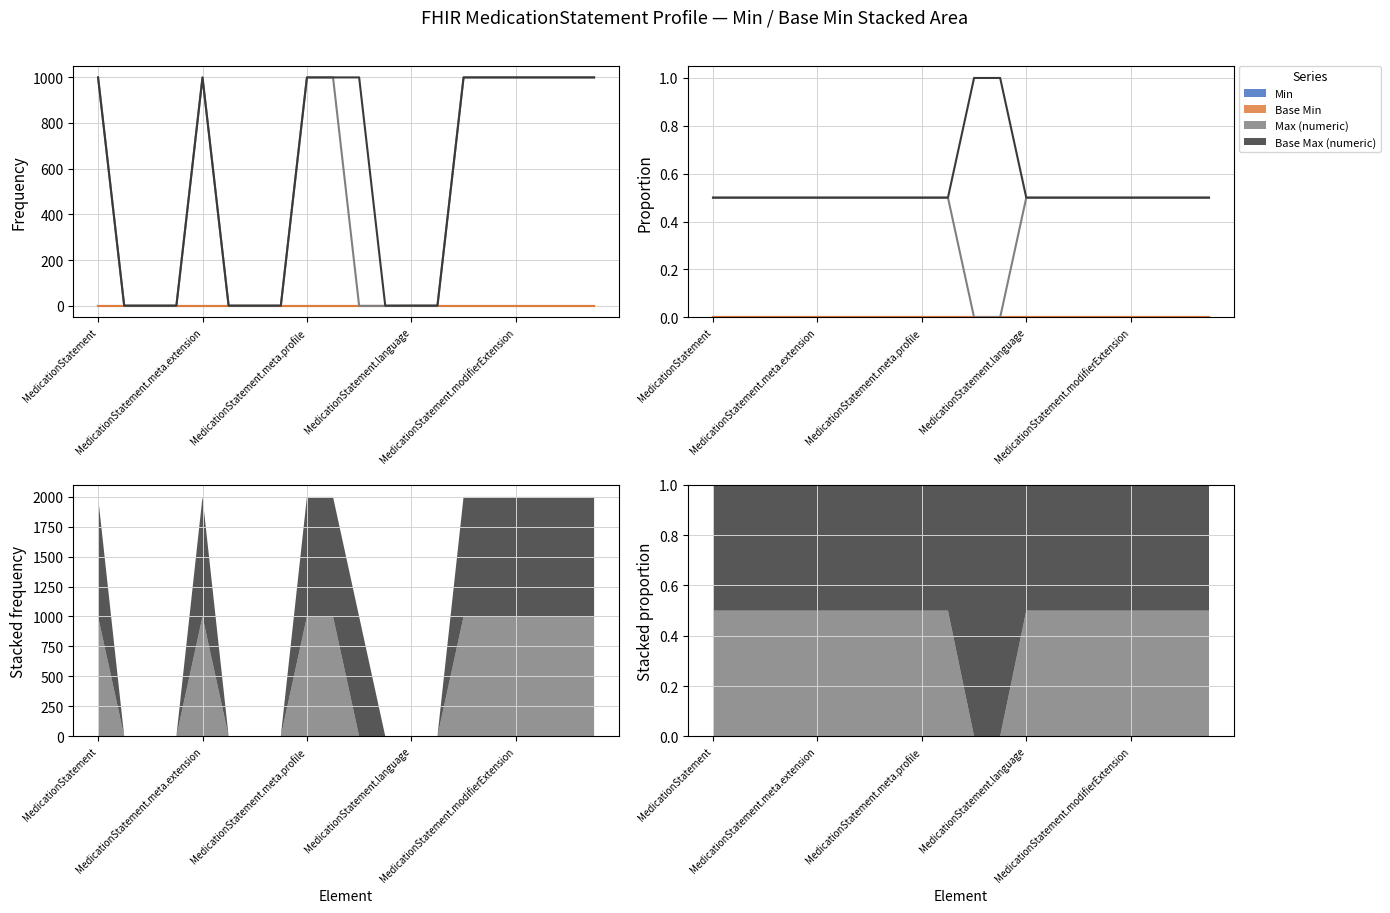

Which series has the largest total across all categories?

Base Max (numeric)